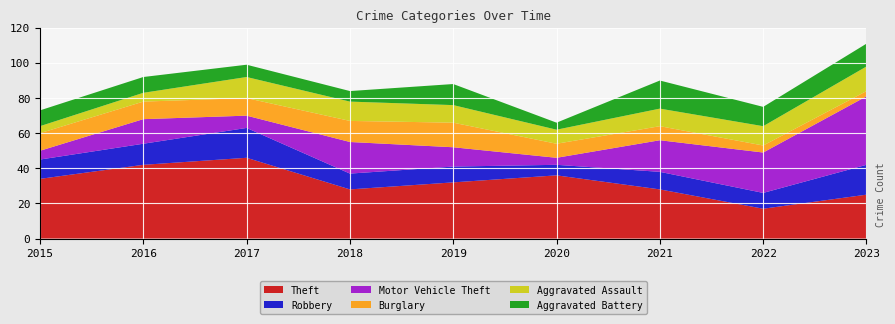

Reading right to left, transcribe all the data shown in this chart.

Theft: 2023=25	2022=17	2021=28	2020=36	2019=32	2018=28	2017=46	2016=42	2015=34
Robbery: 2023=17	2022=9	2021=10	2020=6	2019=9	2018=9	2017=17	2016=12	2015=11
Motor Vehicle Theft: 2023=39	2022=23	2021=18	2020=4	2019=11	2018=18	2017=7	2016=14	2015=5
Burglary: 2023=3	2022=4	2021=8	2020=8	2019=14	2018=12	2017=10	2016=10	2015=10
Aggravated Assault: 2023=14	2022=11	2021=10	2020=8	2019=10	2018=11	2017=12	2016=5	2015=4
Aggravated Battery: 2023=13	2022=11	2021=16	2020=4	2019=12	2018=6	2017=7	2016=9	2015=9